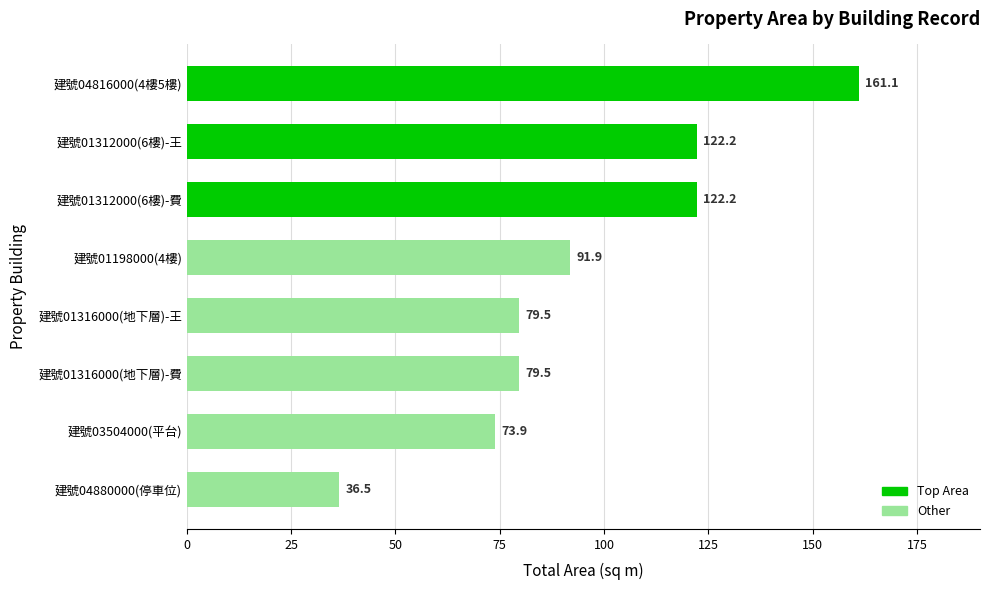

Is it true that the value at 建號01312000(6樓)-費 is 210.2?

False